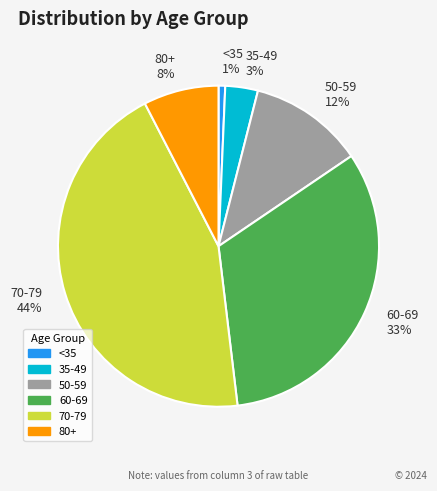

To the nearest percent, what percentage of the pie is <35 1%?

1%